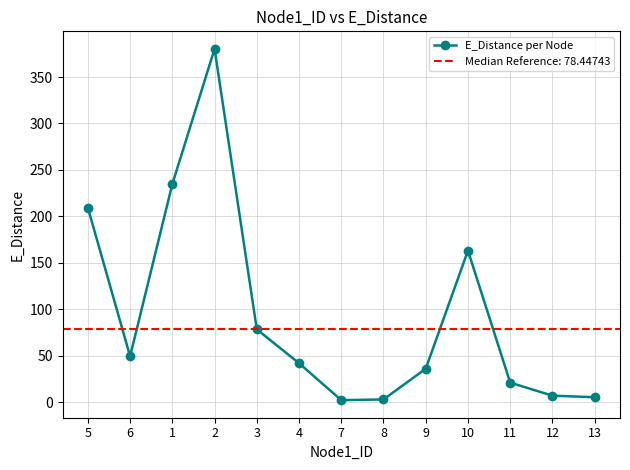

Which label corresponds to the largest value in the chart?

2